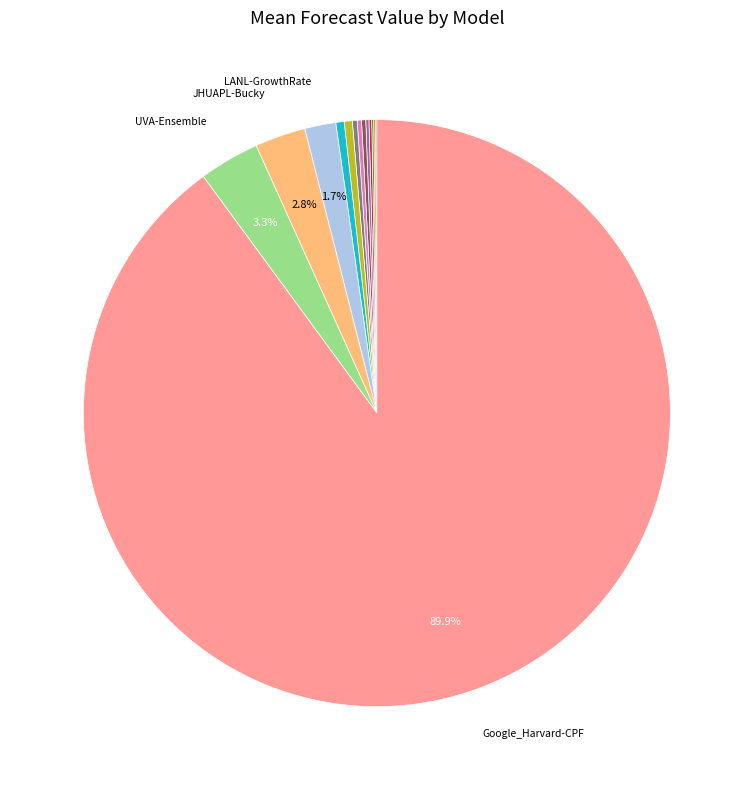

How many segments does this pie chart have?

14